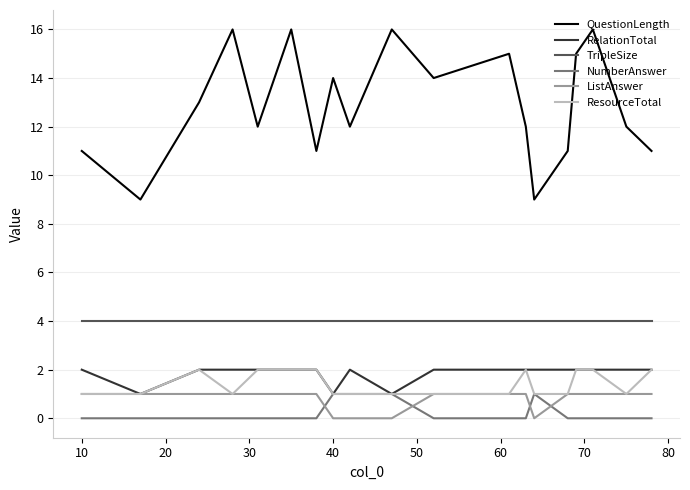

Which series has the widest spread of values?

QuestionLength